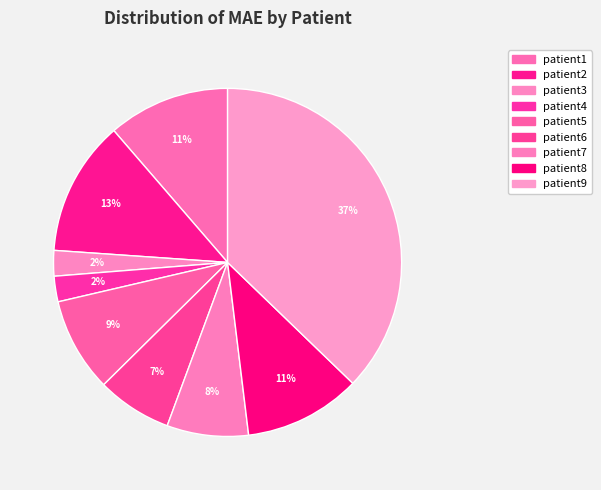

How many segments does this pie chart have?

9